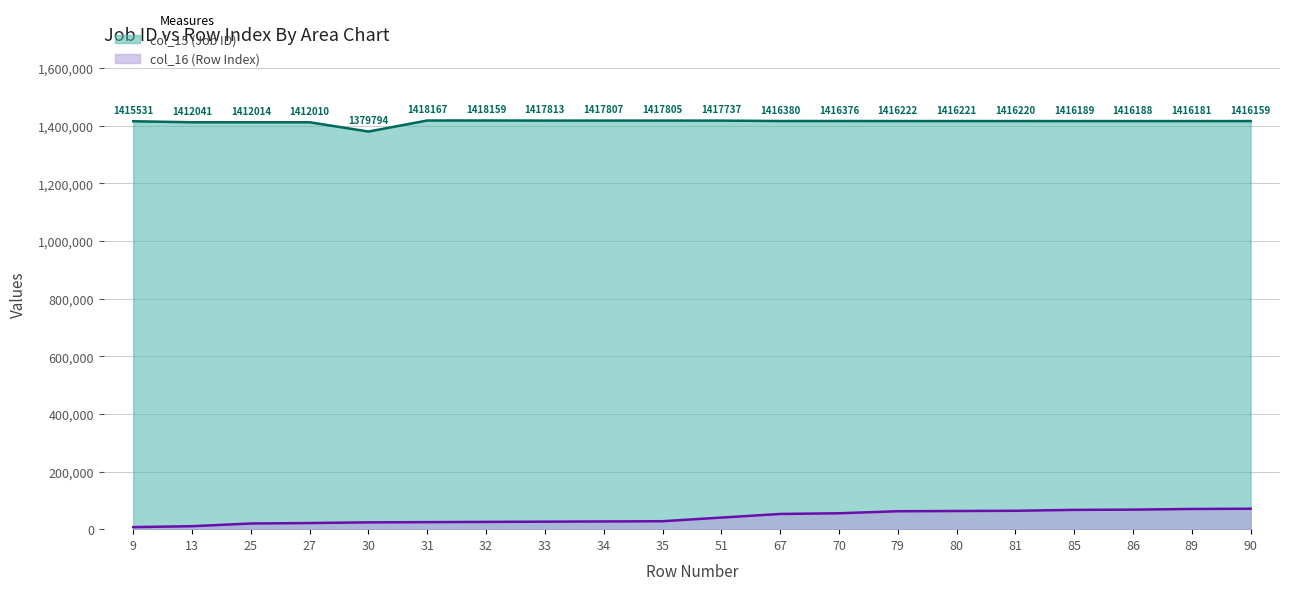

What is the greatest value displayed?

1418167.0